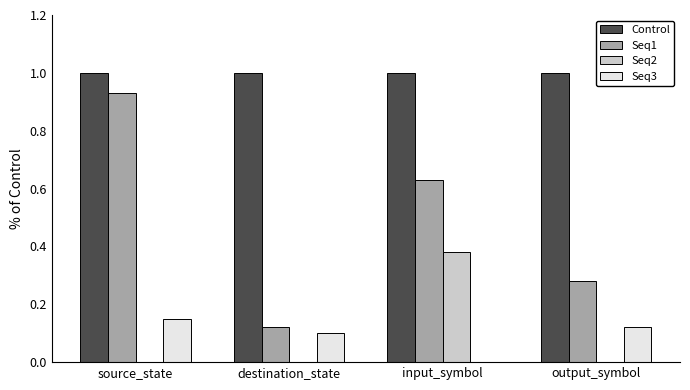

Between destination_state and output_symbol, which series saw the biggest shift?

Seq1